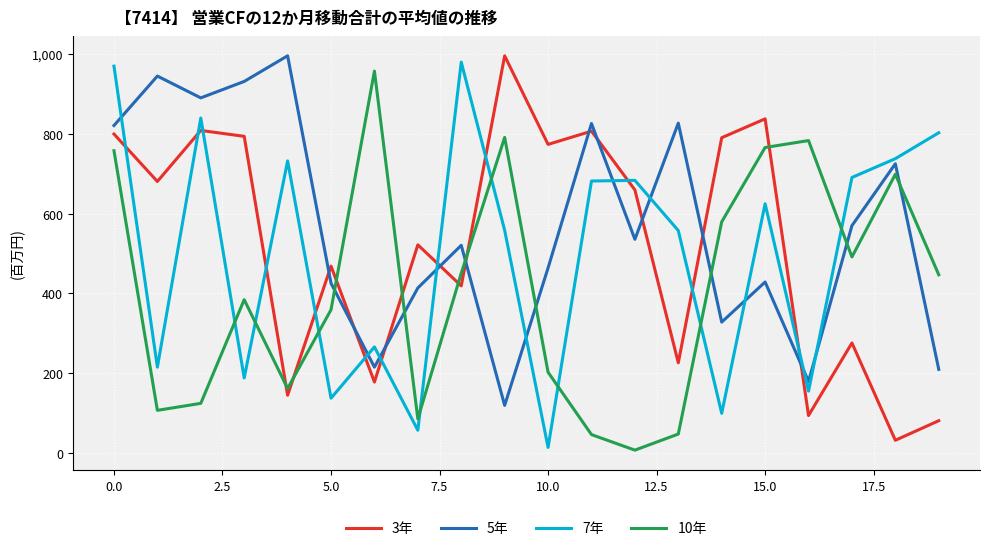

Does the chart have visible grid lines?

Yes